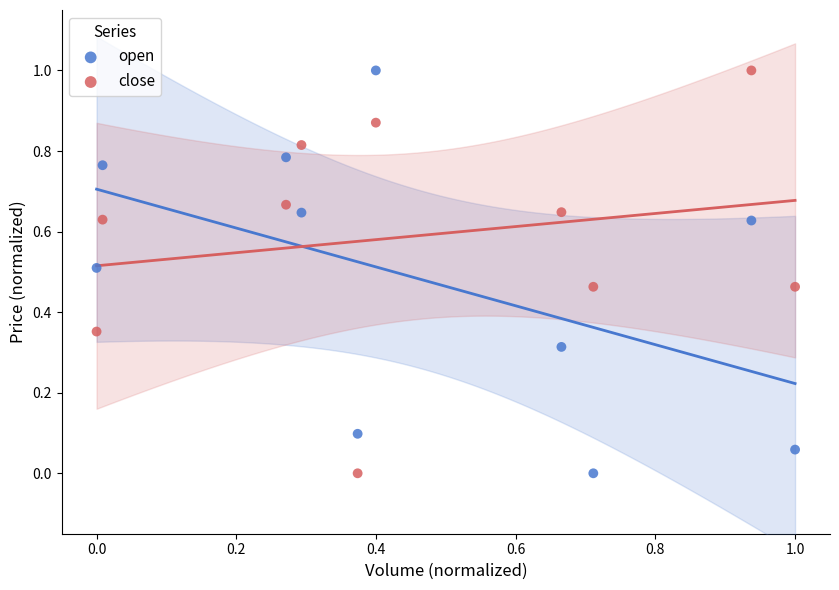

What is the X range (max minus min) for the scatter plot?

1.0